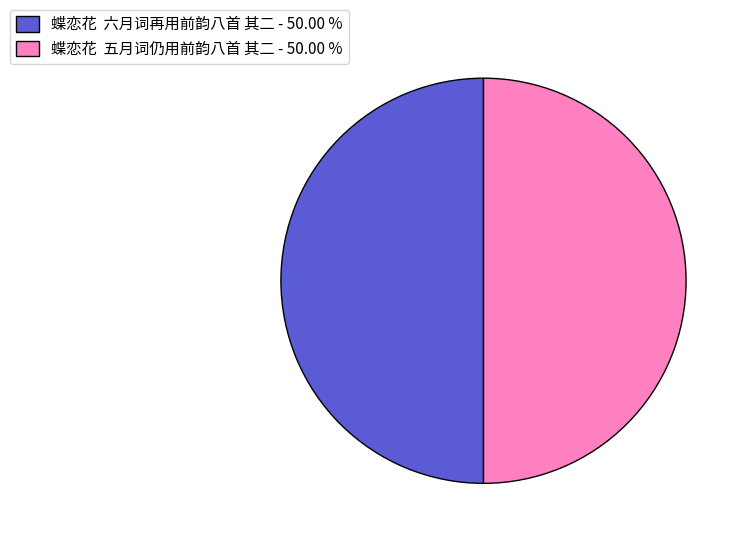

Approximately how many times larger is the value at 蝶恋花 五月词仍用前韵八首 其二 - 50.00 % compared to 蝶恋花 六月词再用前韵八首 其二 - 50.00 %?

1.0